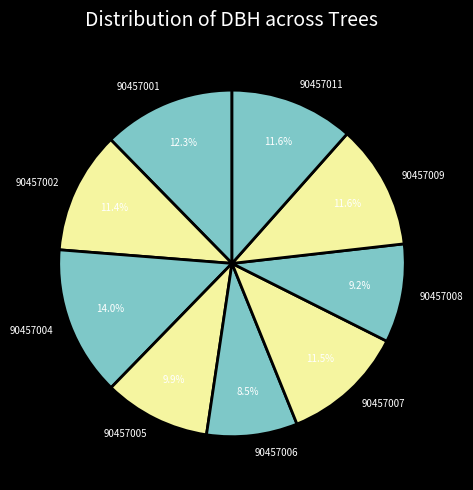

To the nearest percent, what is the combined percentage of 90457004 and 90457001?

26%